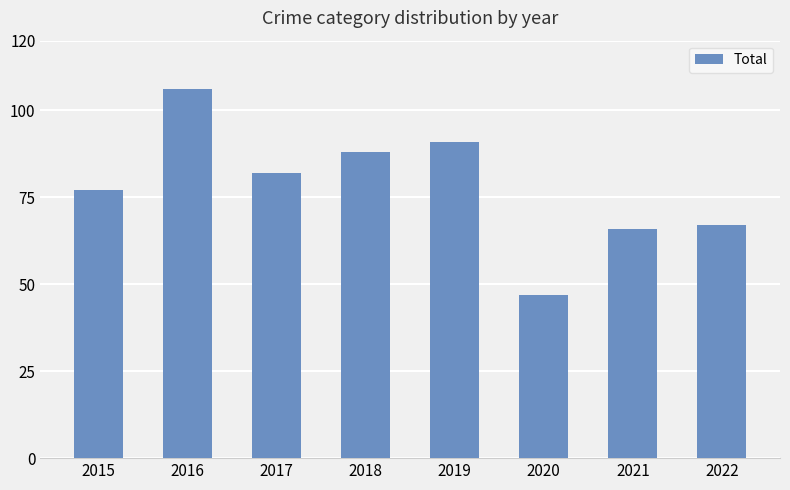

Rank the categories by value from lowest to highest.

2020, 2021, 2022, 2015, 2017, 2018, 2019, 2016